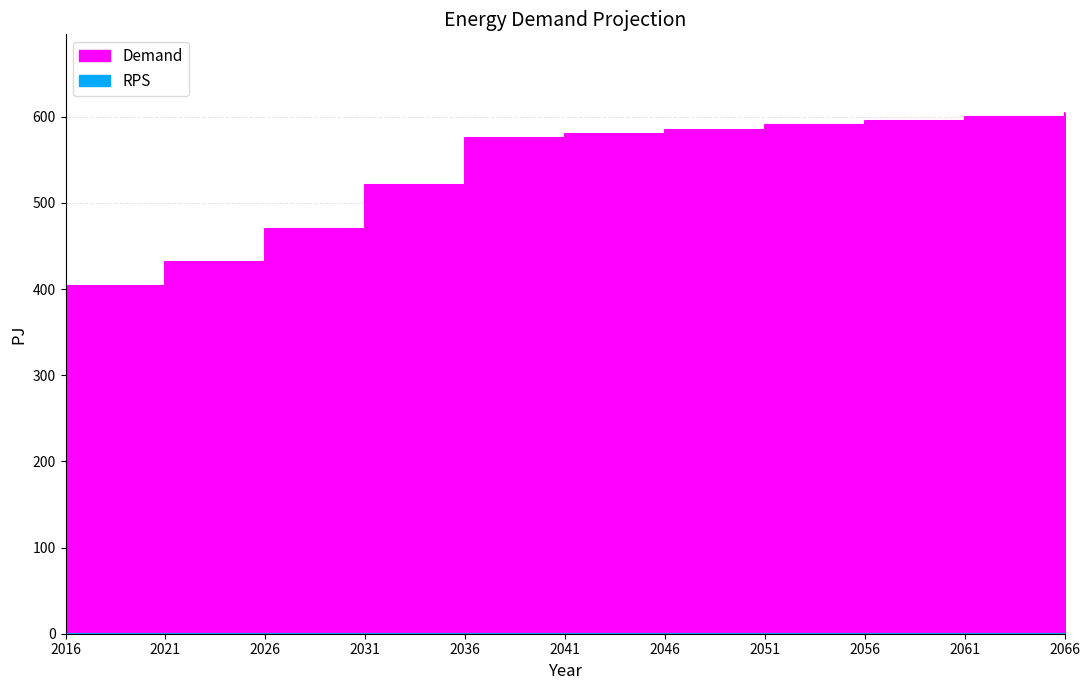

At which category does the chart reach its minimum across all series?

2016